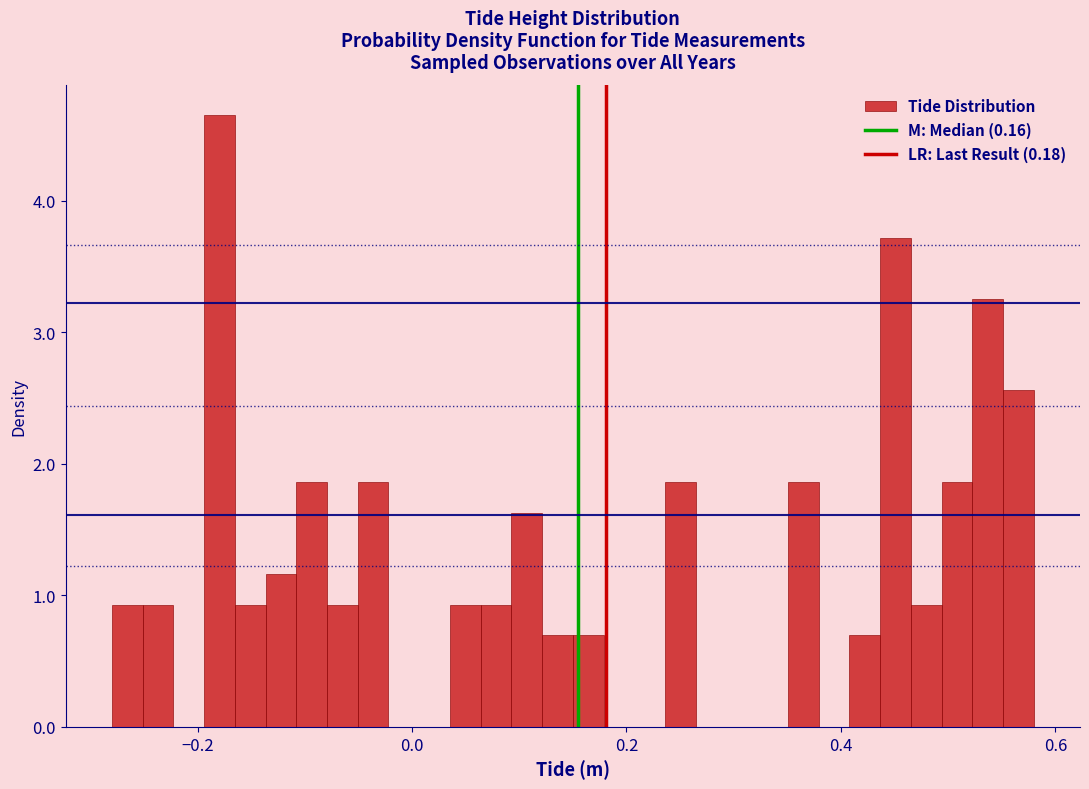

Around what value on the x-axis is the tallest bar? Give the approximate position of its centre, as read against the axis.

-0.18